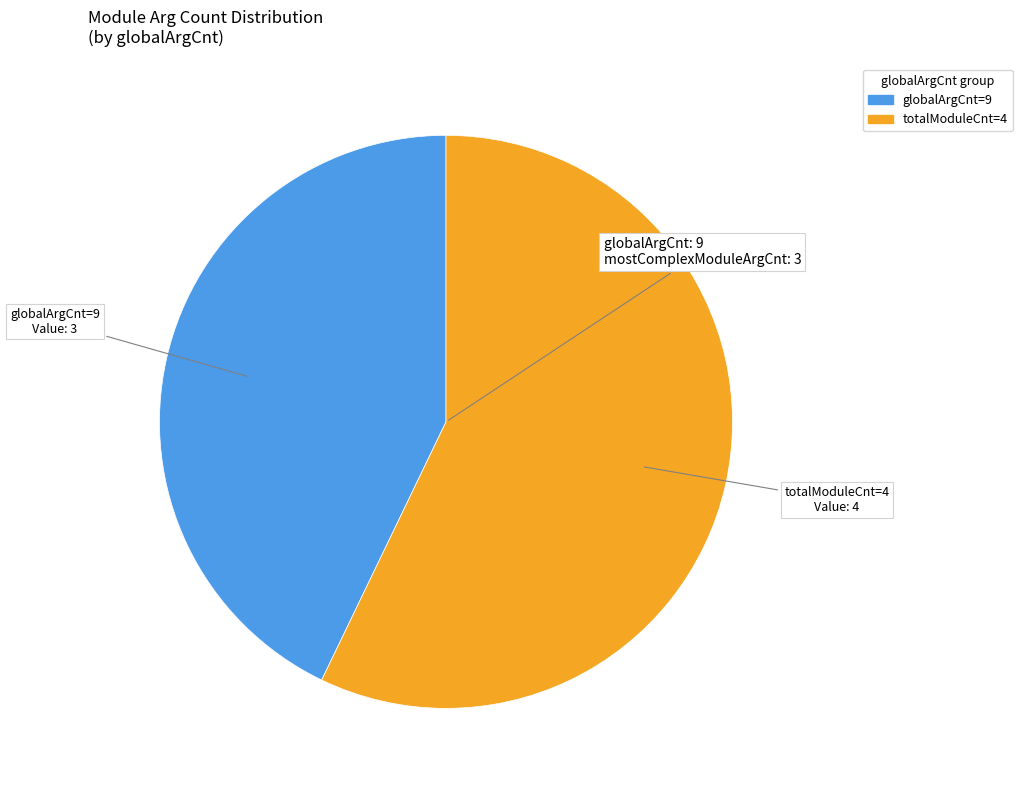

Does any single category account for the majority?

Yes